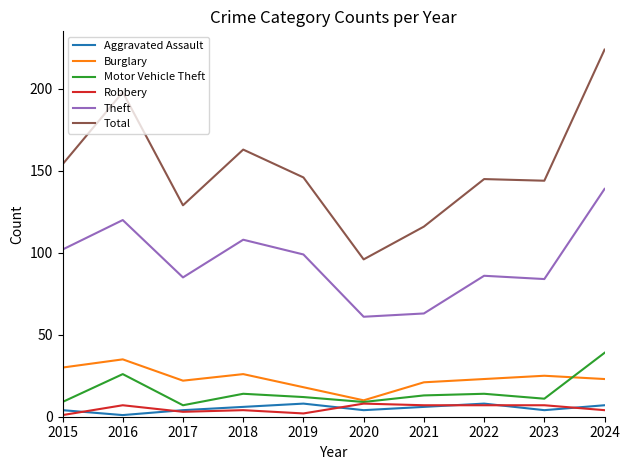

At which category is the sum across all series the highest?

2024